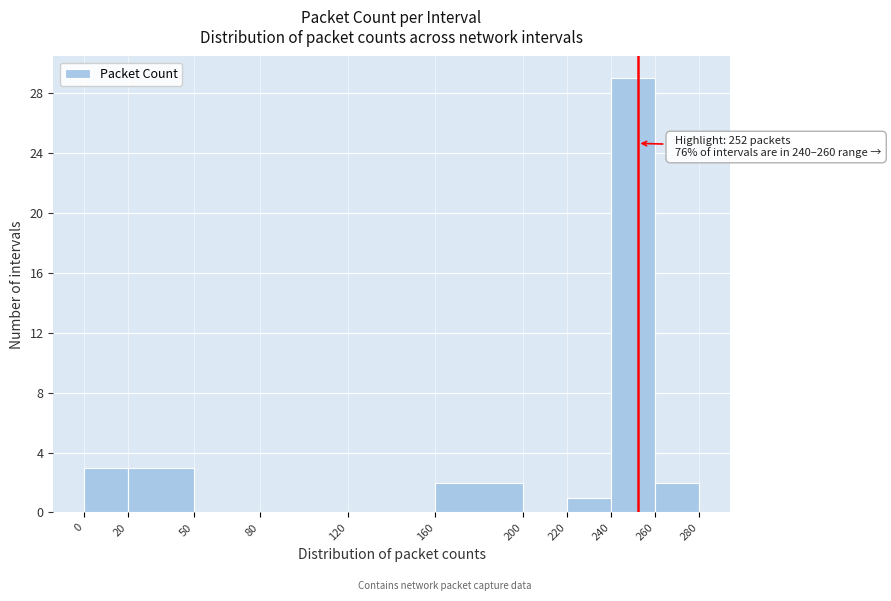

Which range on the x-axis has the tallest bar?

240 to 260